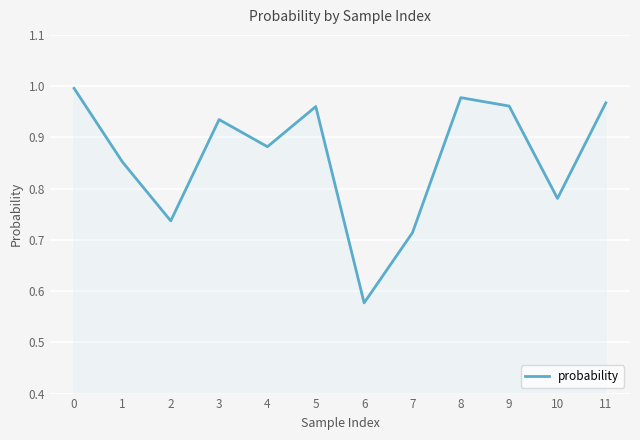

Which label corresponds to the smallest value in the chart?

6